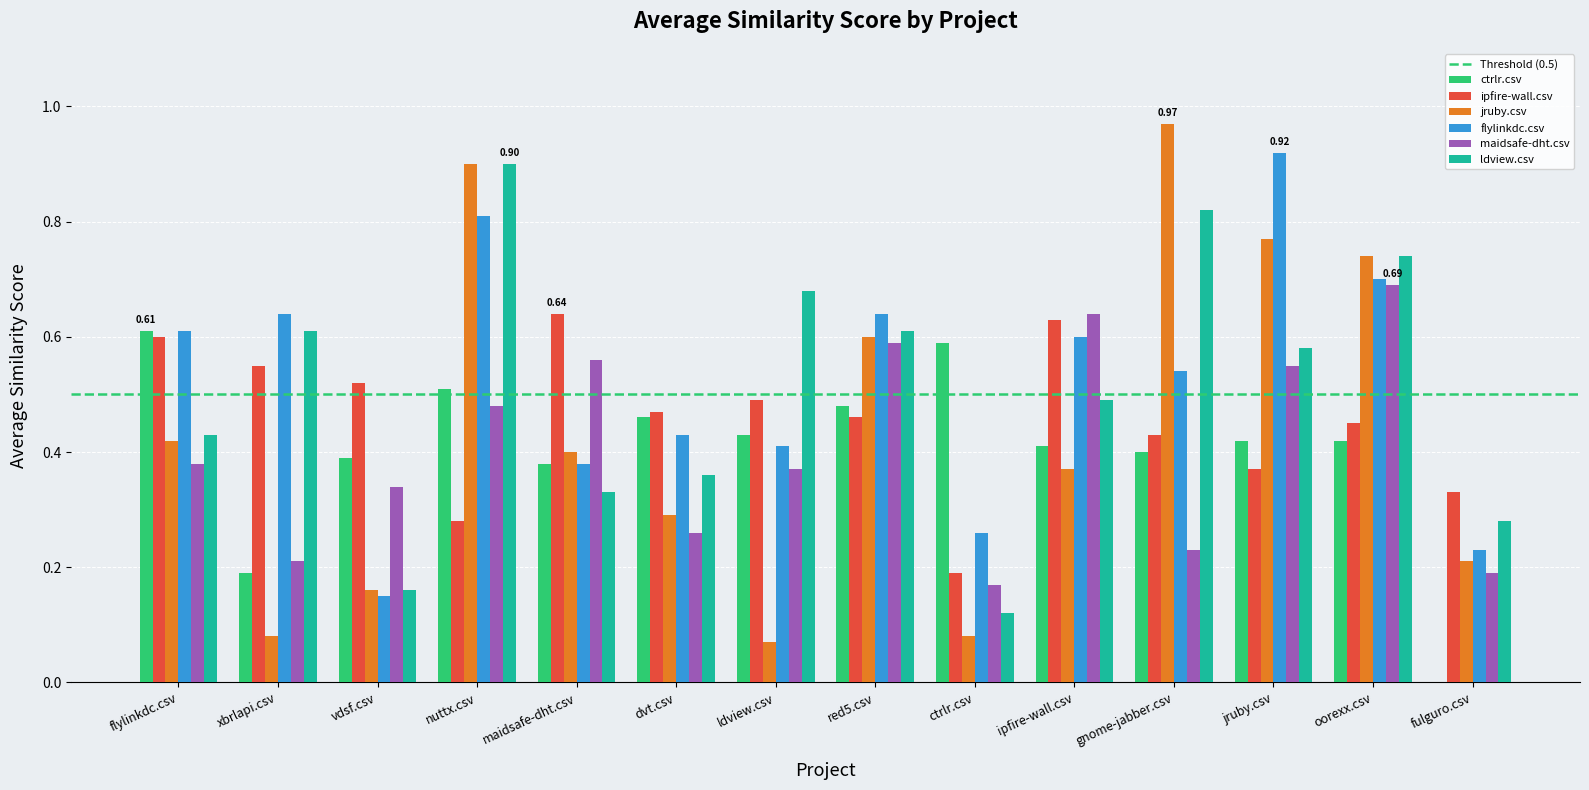

At which category is the sum across all series the highest?

nuttx.csv